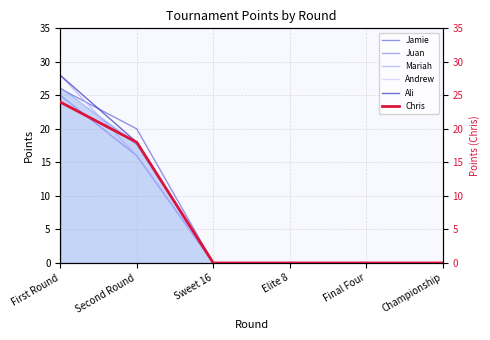

Which has a higher value, Final Four or Championship?

Final Four